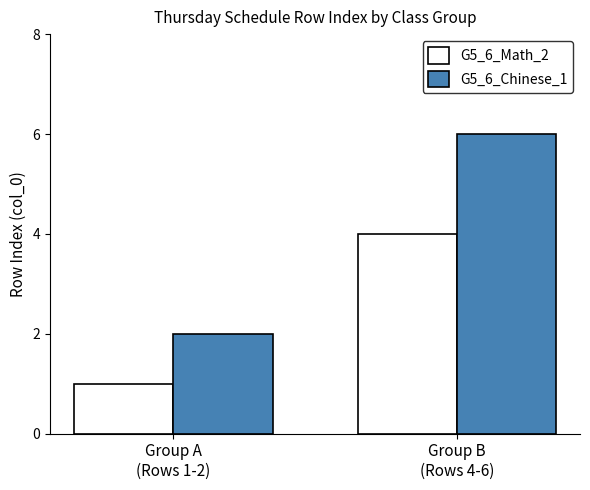

Which series has the largest range (max minus min)?

G5_6_Chinese_1